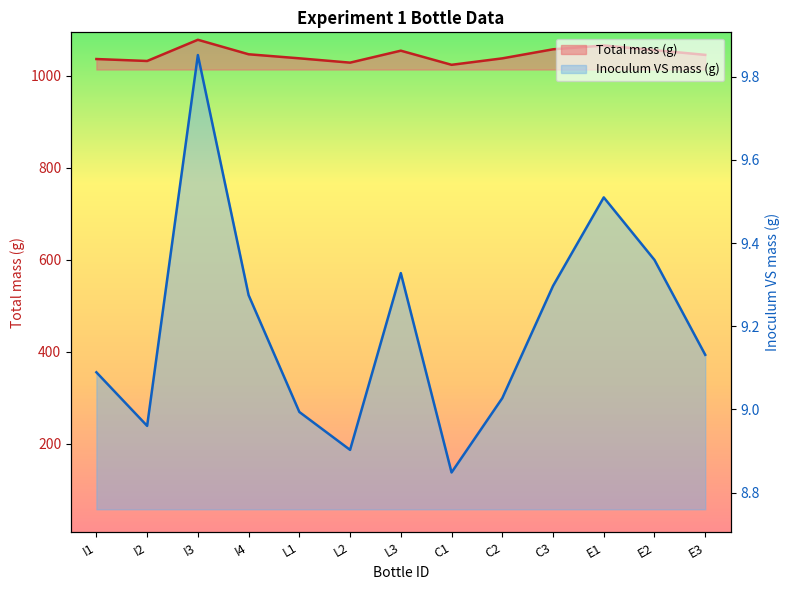

What is the label of the 1st point from the left?

I1